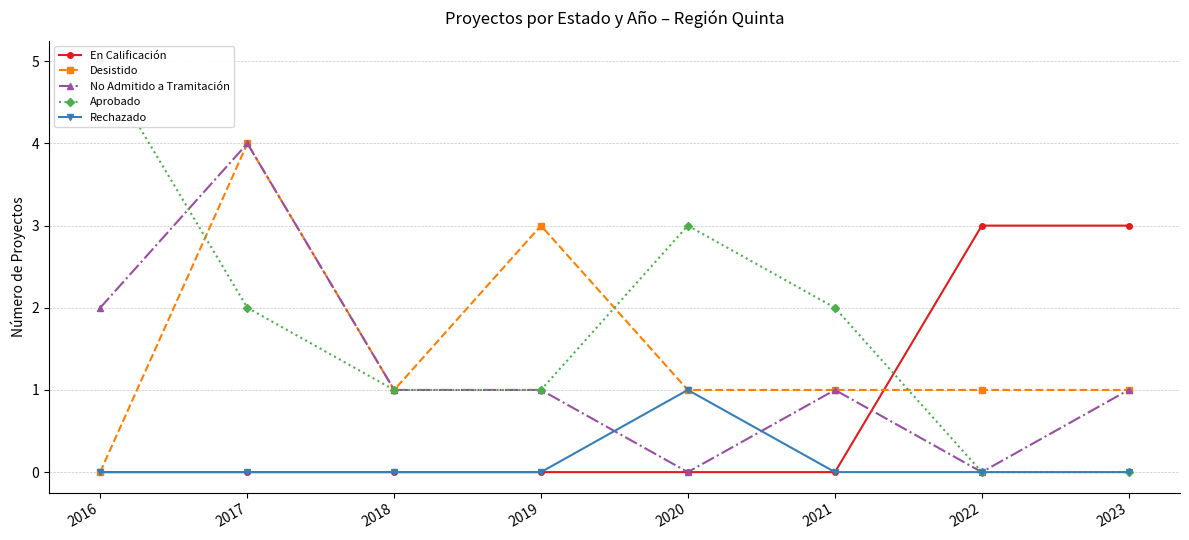

Count the number of categories in the chart.

8